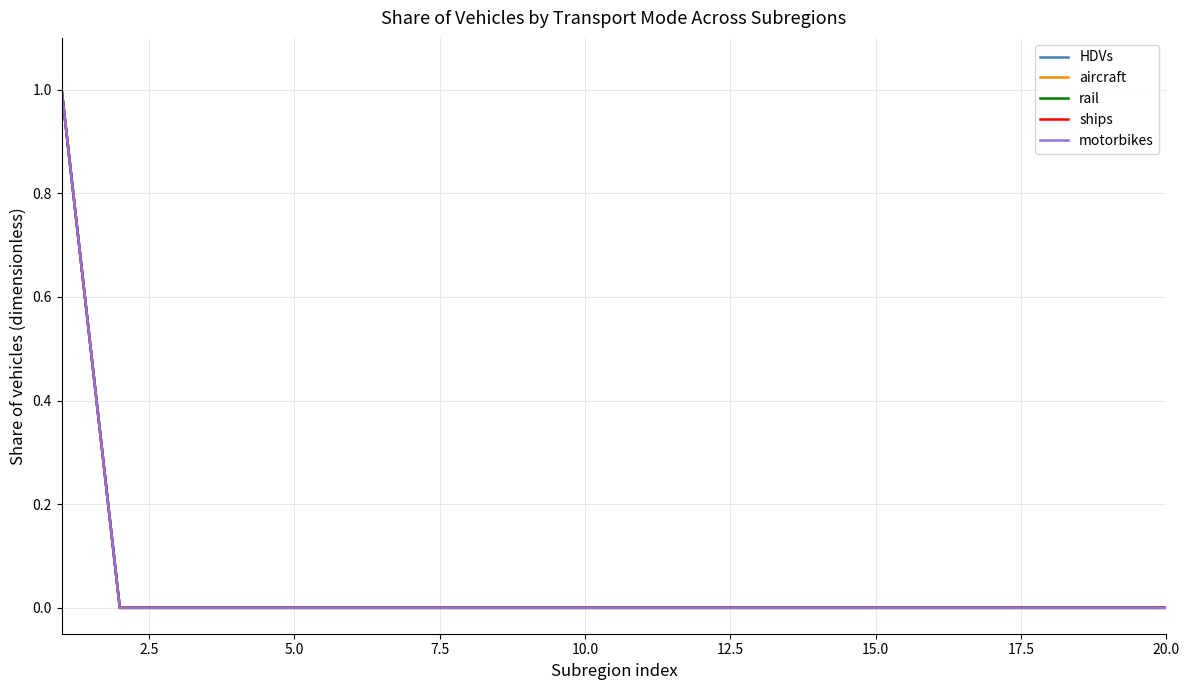

How many lines are shown in the chart?

5